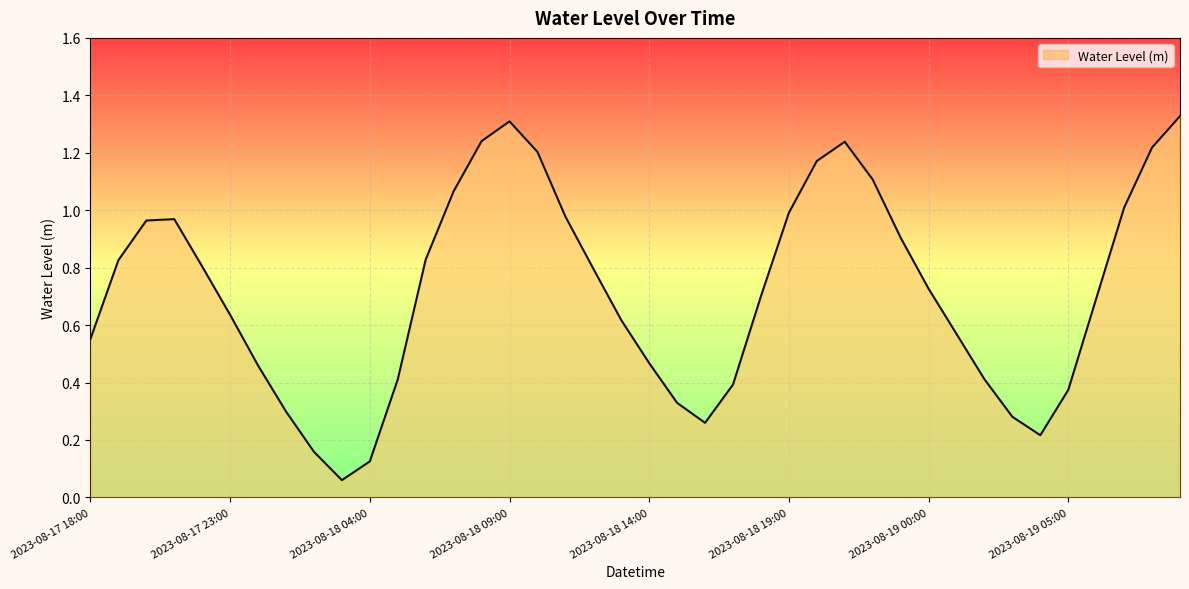

List the labels in order of value, smallest first.

2023-08-18 03:00, 2023-08-18 04:00, 2023-08-18 02:00, 2023-08-19 04:00, 2023-08-18 16:00, 2023-08-19 03:00, 2023-08-18 01:00, 2023-08-18 15:00, 2023-08-19 05:00, 2023-08-18 17:00, 2023-08-18 05:00, 2023-08-19 02:00, 2023-08-18 00:00, 2023-08-18 14:00, 2023-08-17 18:00, 2023-08-19 01:00, 2023-08-18 13:00, 2023-08-17 23:00, 2023-08-19 06:00, 2023-08-18 18:00, 2023-08-19 00:00, 2023-08-18 12:00, 2023-08-17 22:00, 2023-08-17 19:00, 2023-08-18 06:00, 2023-08-18 23:00, 2023-08-17 20:00, 2023-08-17 21:00, 2023-08-18 11:00, 2023-08-18 19:00, 2023-08-19 07:00, 2023-08-18 07:00, 2023-08-18 22:00, 2023-08-18 20:00, 2023-08-18 10:00, 2023-08-19 08:00, 2023-08-18 21:00, 2023-08-18 08:00, 2023-08-18 09:00, 2023-08-19 09:00